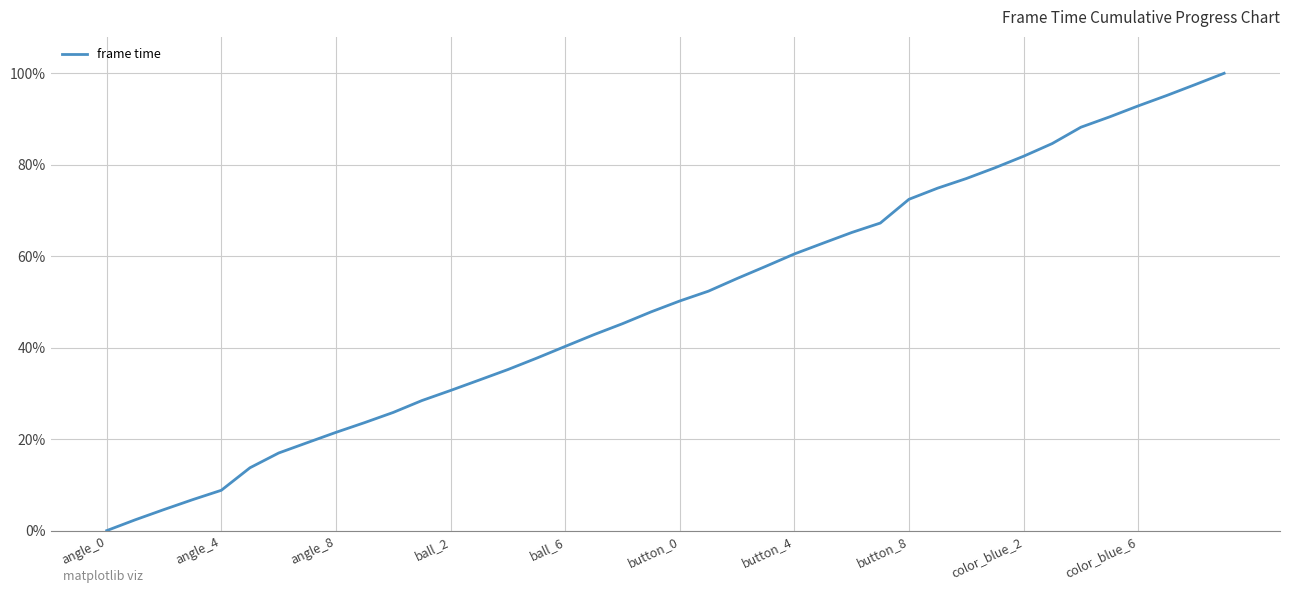

What is the maximum value shown in the chart?

1.0